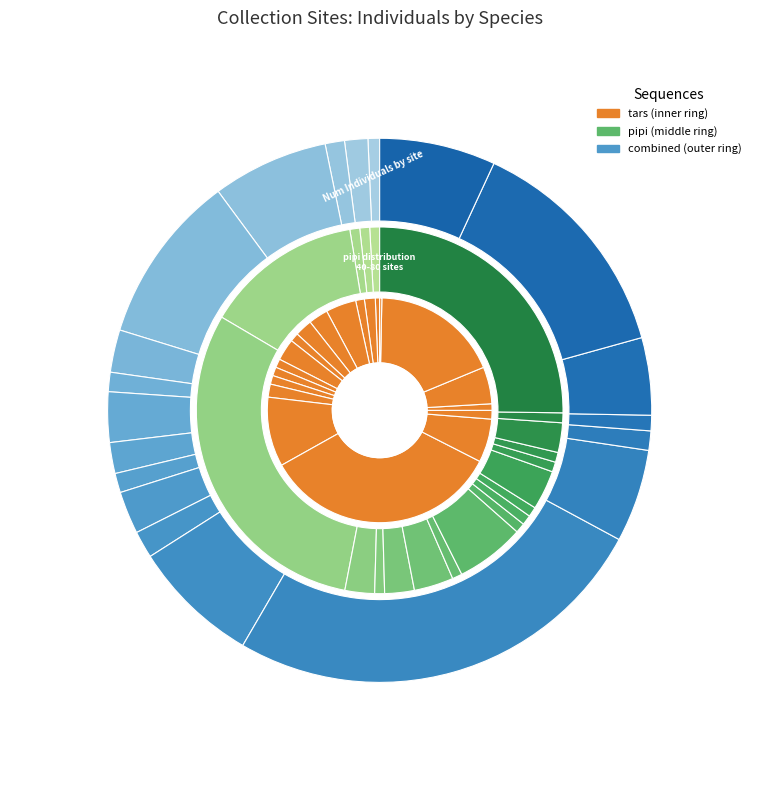

To the nearest percent, what is the difference between the FC-036 and FC-040 slice percentages?

2%